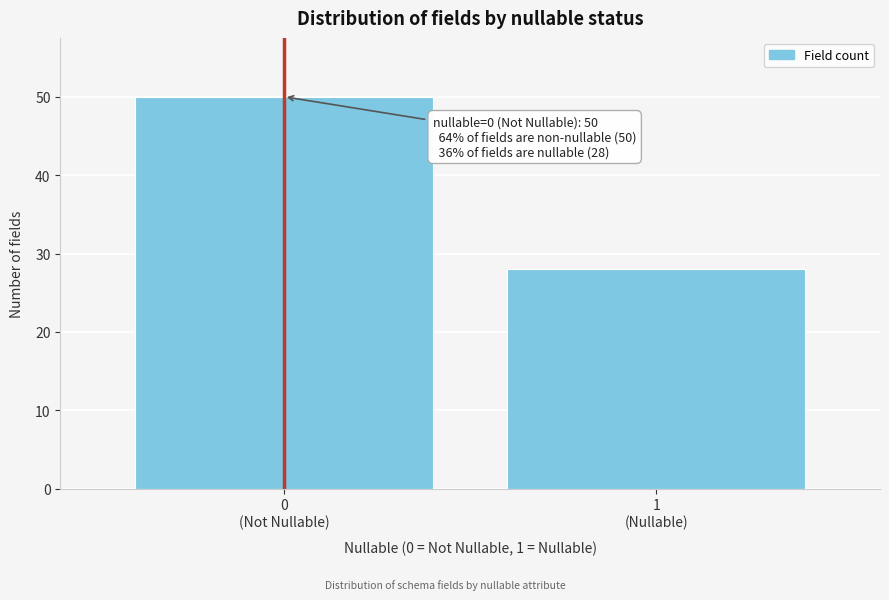

Reading left to right, transcribe all the data shown in this chart.

50	28